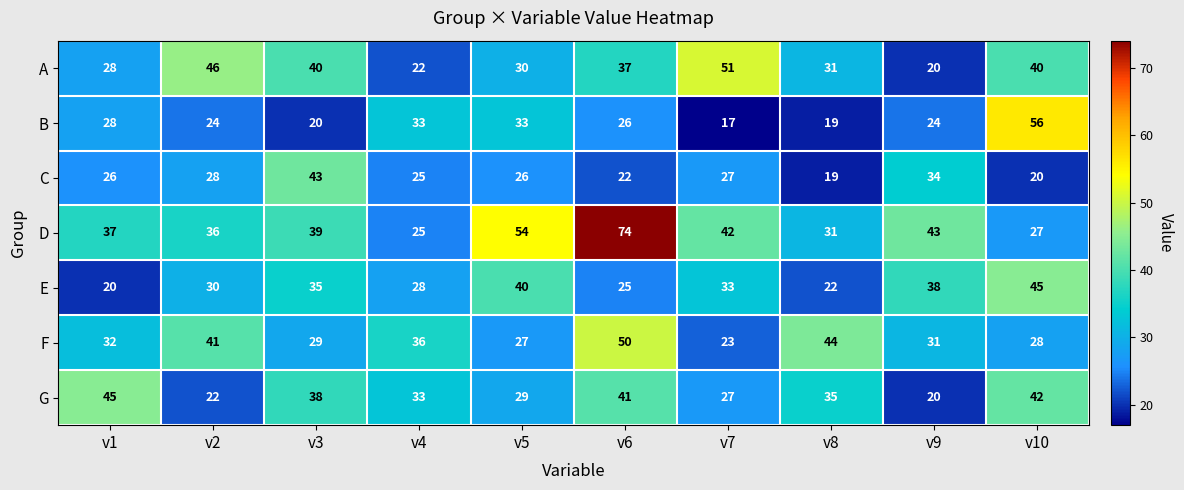

Which series has the largest total across all categories?

D